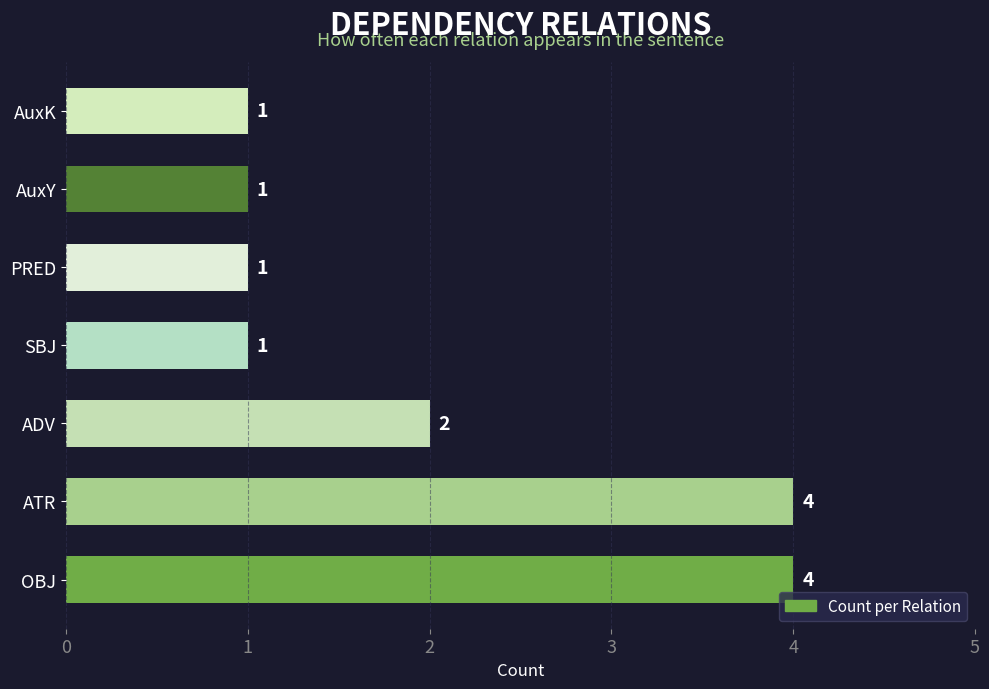

What is the greatest value displayed?

4